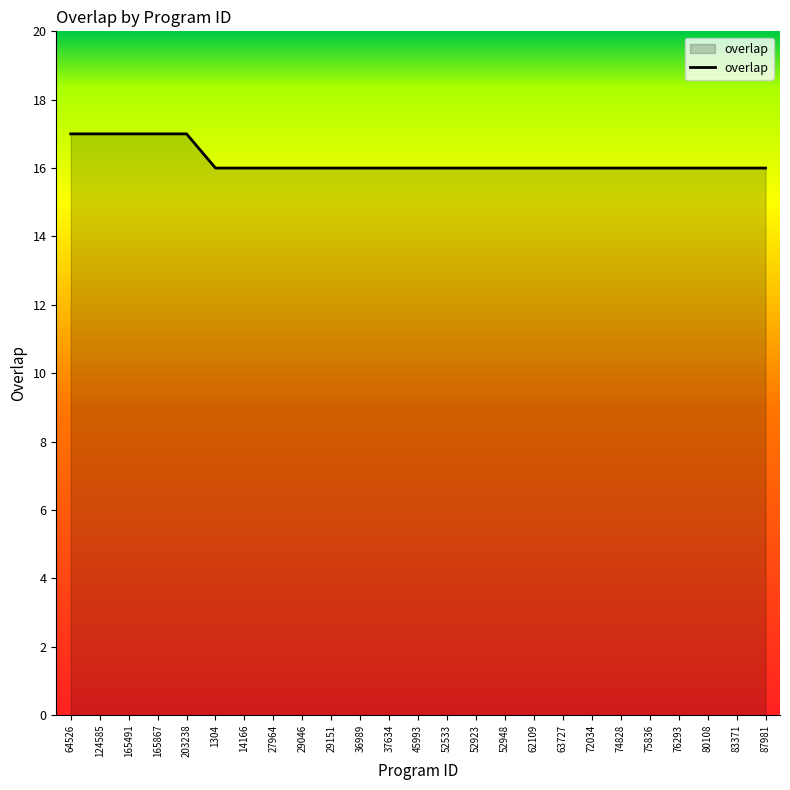

Between 165867 and 76293, which is larger?

165867